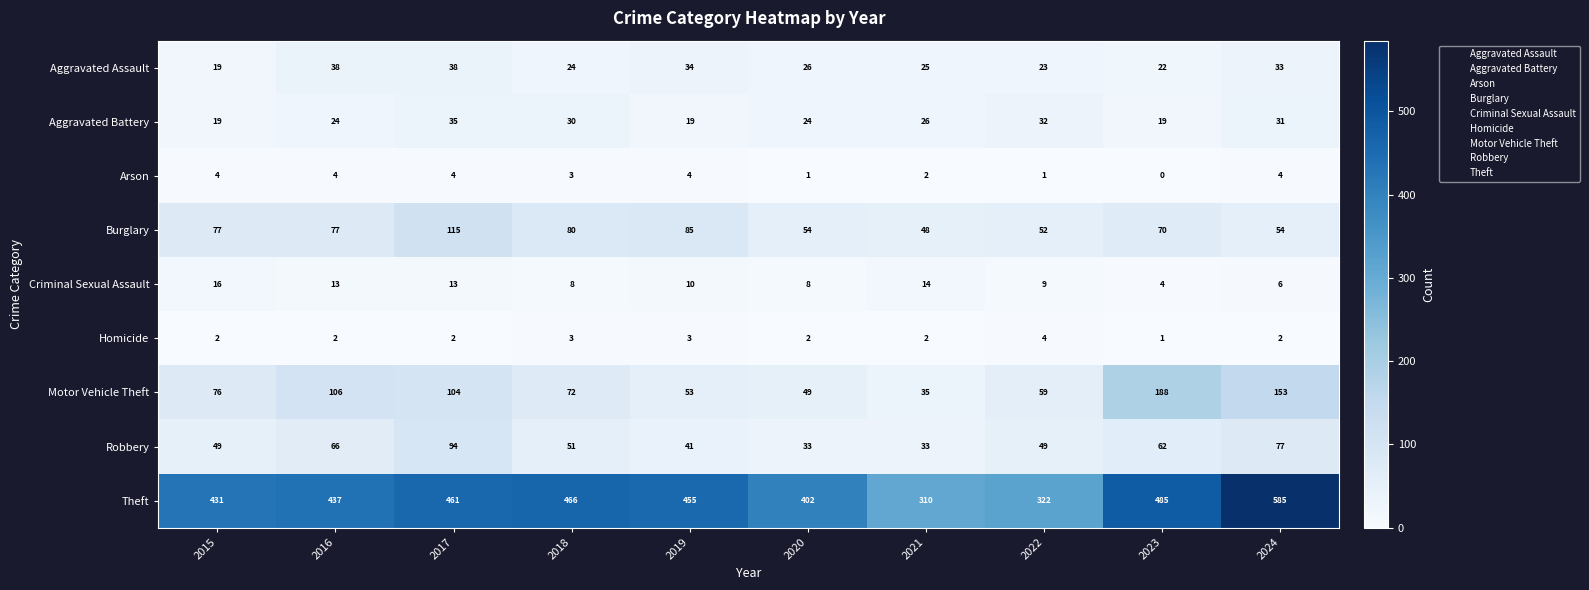

Which series has the widest spread of values?

Theft